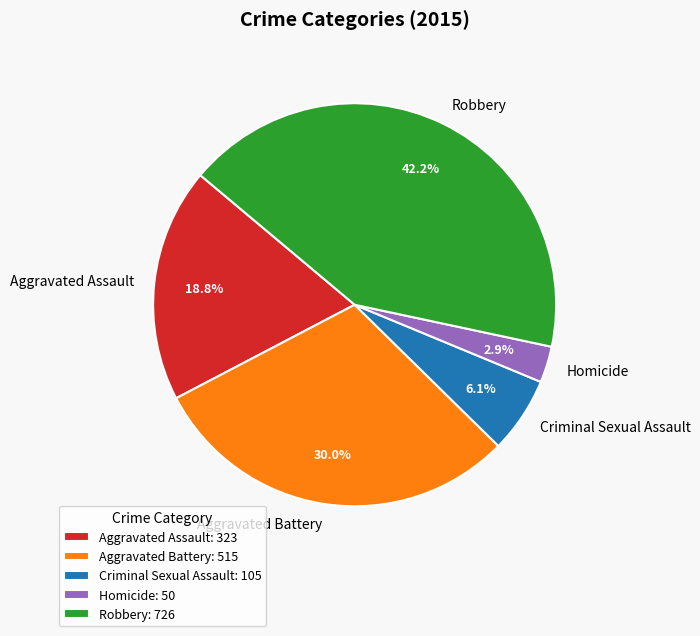

What is the ratio of the value at Homicide to the value at Aggravated Assault?

0.2